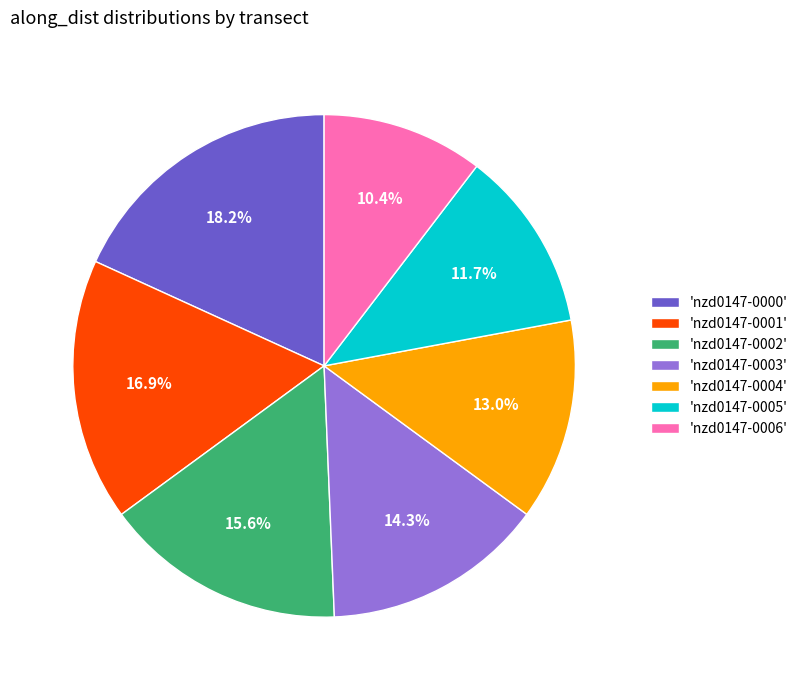

What percentage do 'nzd0147-0000' and 'nzd0147-0002' together represent?

33.8%